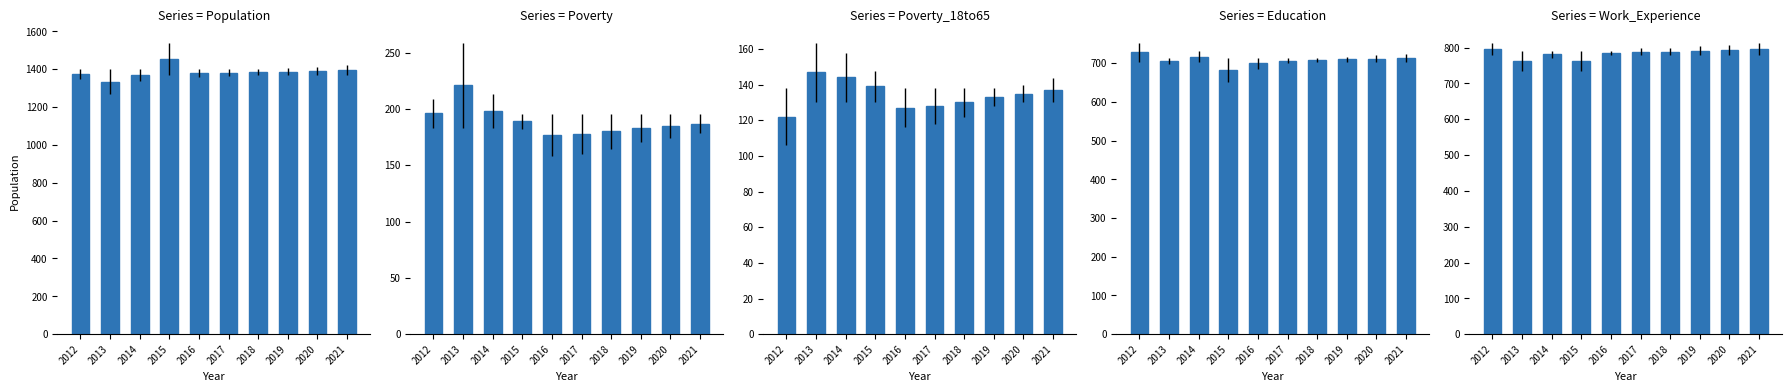

Count the number of data series in this chart.

5